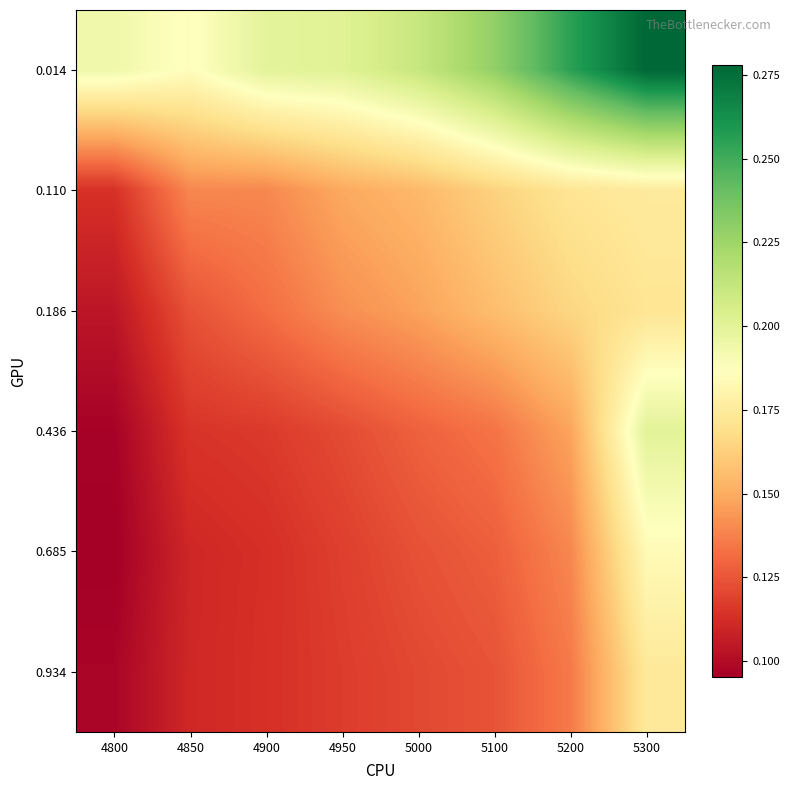

Reading left to right, list all the values displayed in this chart.

0.014: 4800=0.2	4850=0.2	4900=0.2	4950=0.2	5000=0.2	5100=0.2	5200=0.3	5300=0.3
0.110: 4800=0.1	4850=0.1	4900=0.1	4950=0.1	5000=0.2	5100=0.2	5200=0.2	5300=0.2
0.186: 4800=0.1	4850=0.1	4900=0.1	4950=0.1	5000=0.1	5100=0.2	5200=0.2	5300=0.2
0.436: 4800=0.1	4850=0.1	4900=0.1	4950=0.1	5000=0.1	5100=0.1	5200=0.1	5300=0.2
0.685: 4800=0.1	4850=0.1	4900=0.1	4950=0.1	5000=0.1	5100=0.1	5200=0.1	5300=0.2
0.934: 4800=0.1	4850=0.1	4900=0.1	4950=0.1	5000=0.1	5100=0.1	5200=0.1	5300=0.2